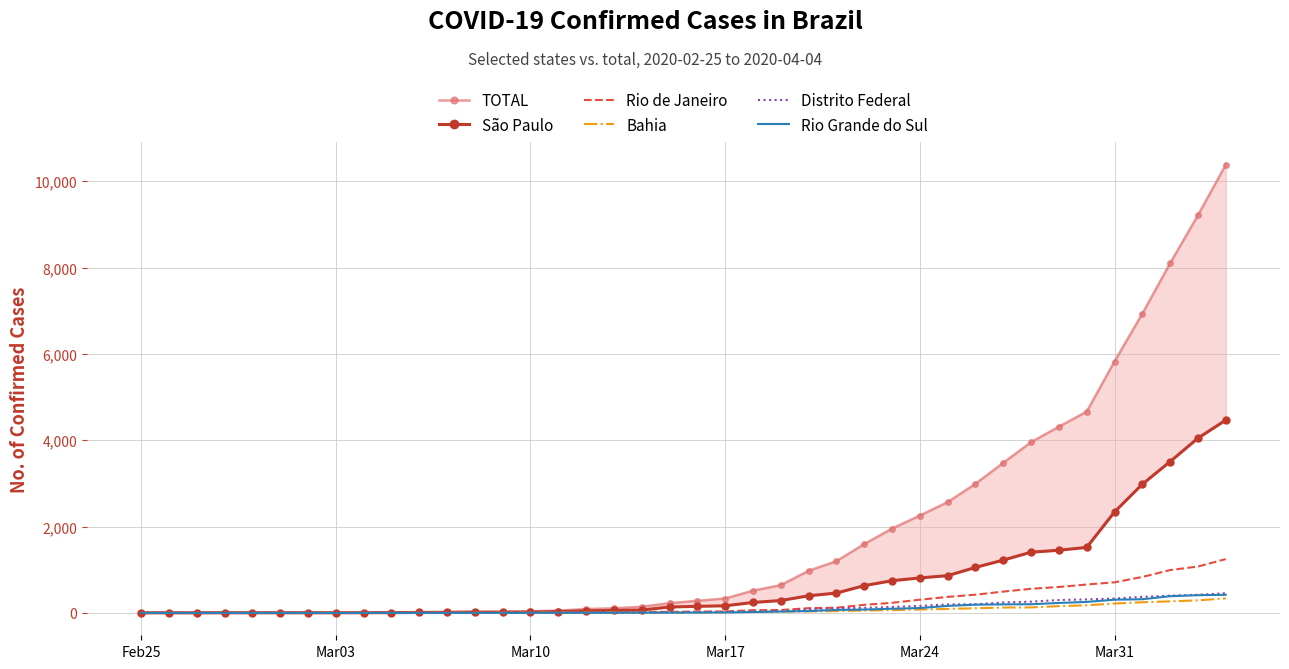

The Rio de Janeiro series shows 380 at 33. True or false?

False